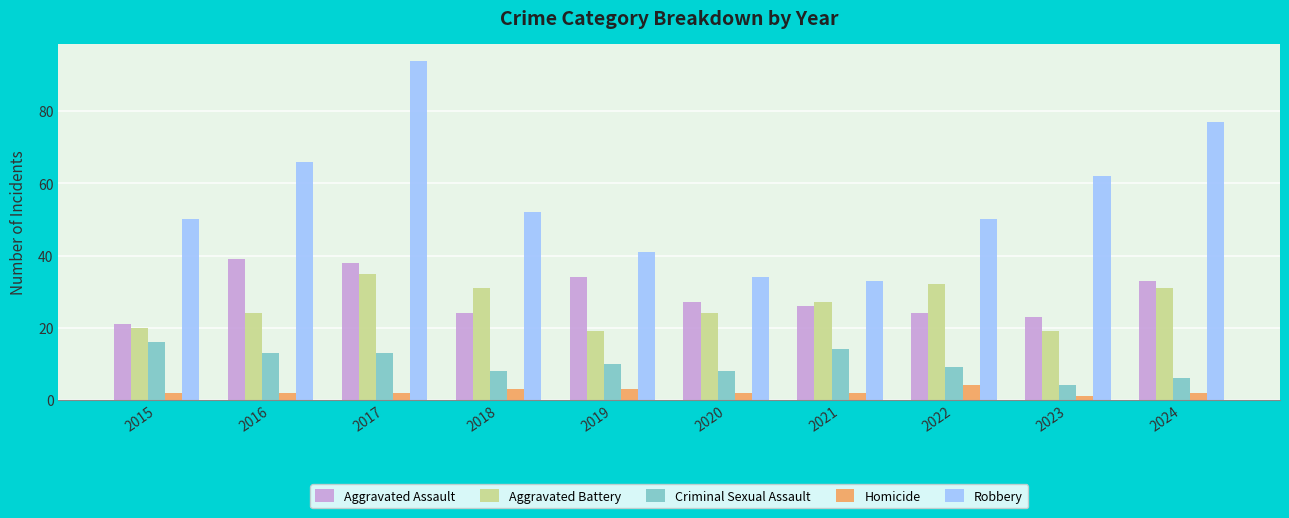

How many data points in Aggravated Battery are less than 27?

5